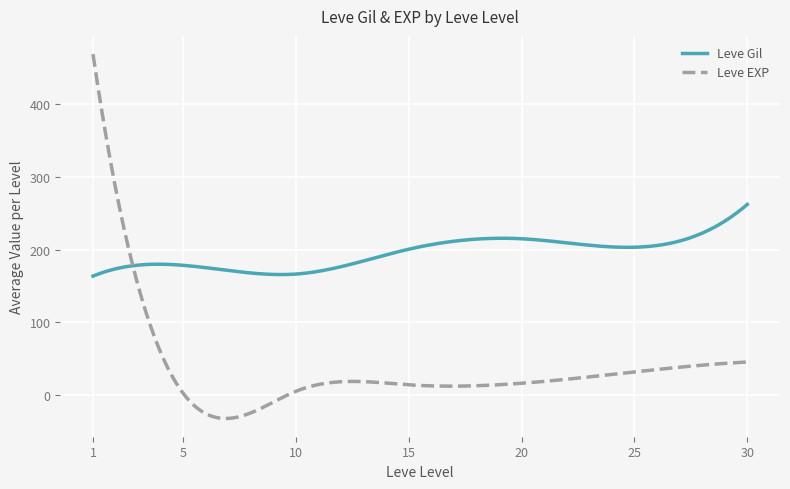

Which series has the widest spread of values?

Leve EXP